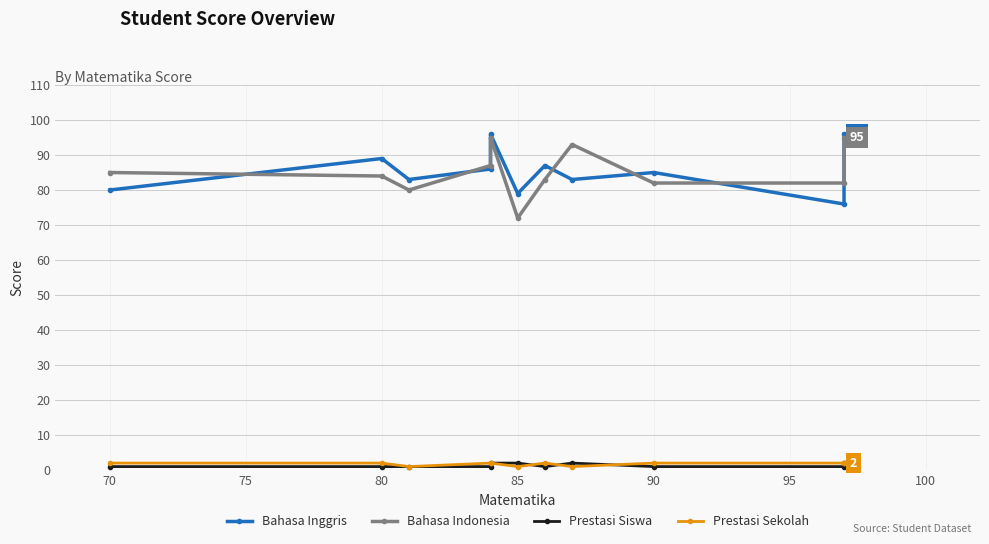

At how many categories does at least one series exceed 5?

11